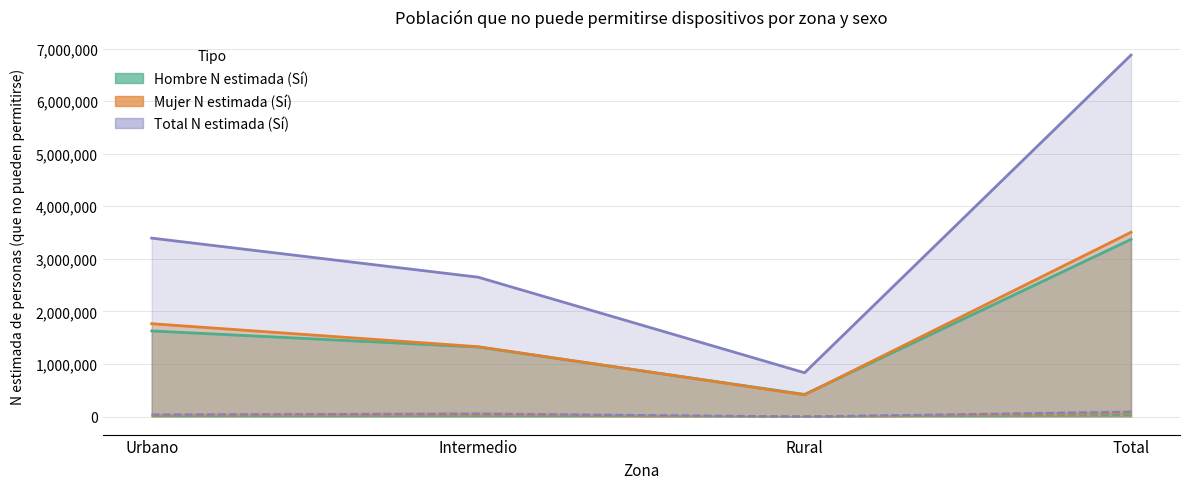

Is it true that Mujer N (estimada) equals 592382 at Rural?

False